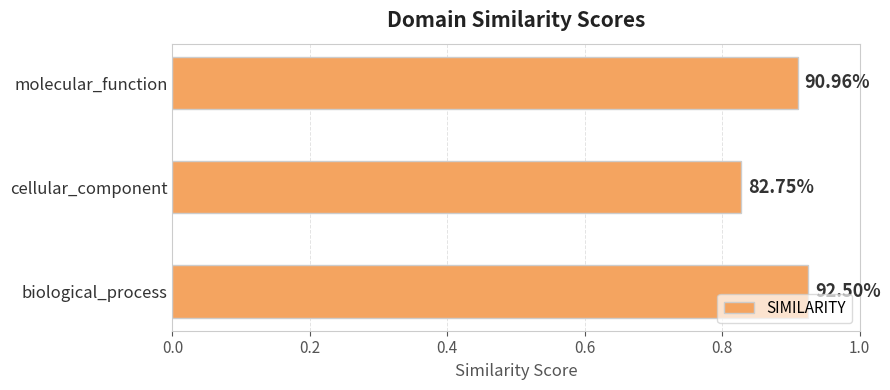

How many bars are there in total?

3